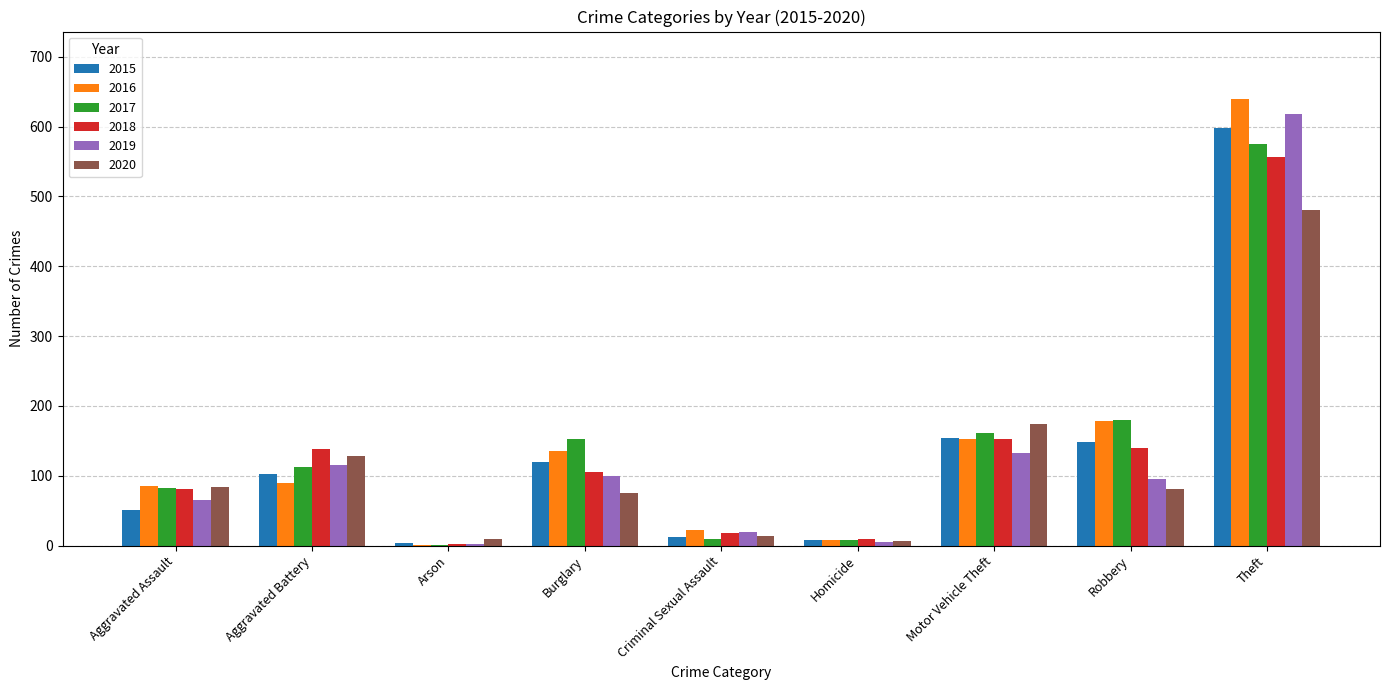

The value of 2016 at Burglary is 55. True or false?

False